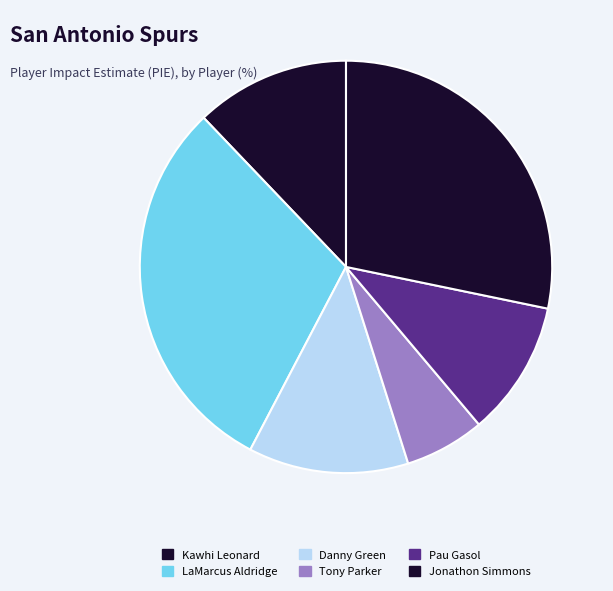

Count the number of slices in the pie.

6